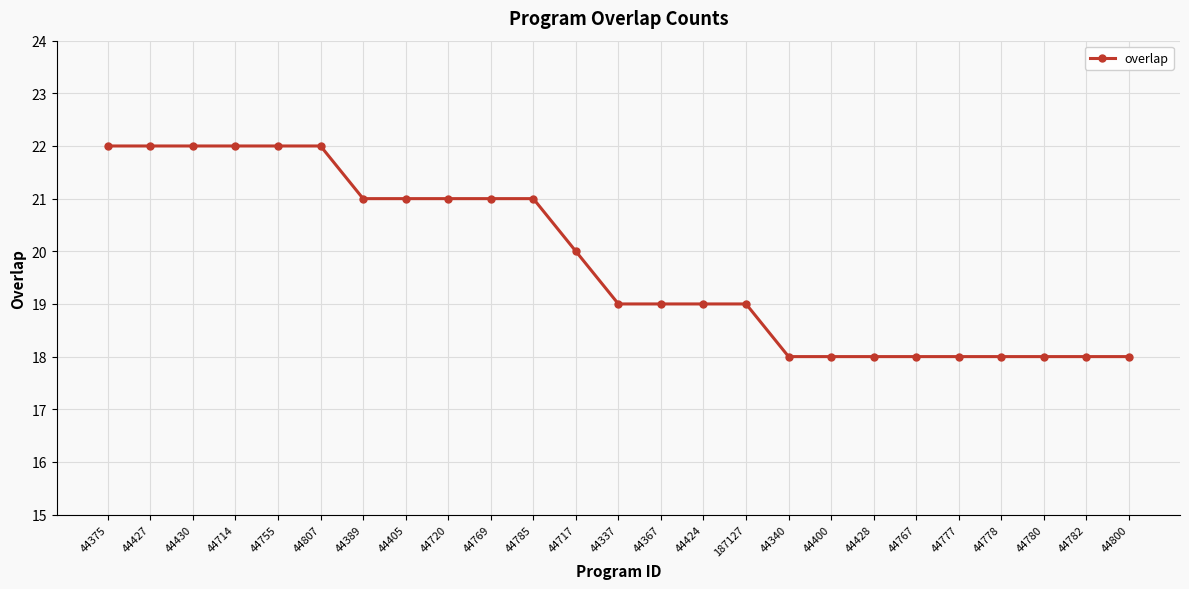

Reading left to right, list all the values displayed in this chart.

44375=22	44427=22	44430=22	44714=22	44755=22	44807=22	44389=21	44405=21	44720=21	44769=21	44785=21	44717=20	44337=19	44367=19	44424=19	187127=19	44340=18	44400=18	44428=18	44767=18	44777=18	44778=18	44780=18	44782=18	44800=18